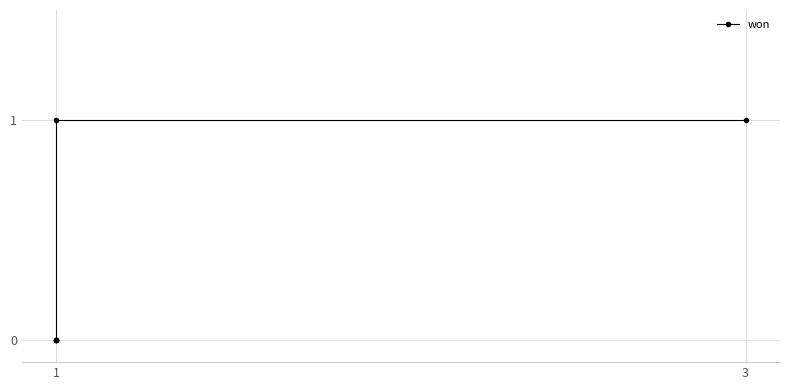

True or false: the data has more than 2 interior local peaks.

False